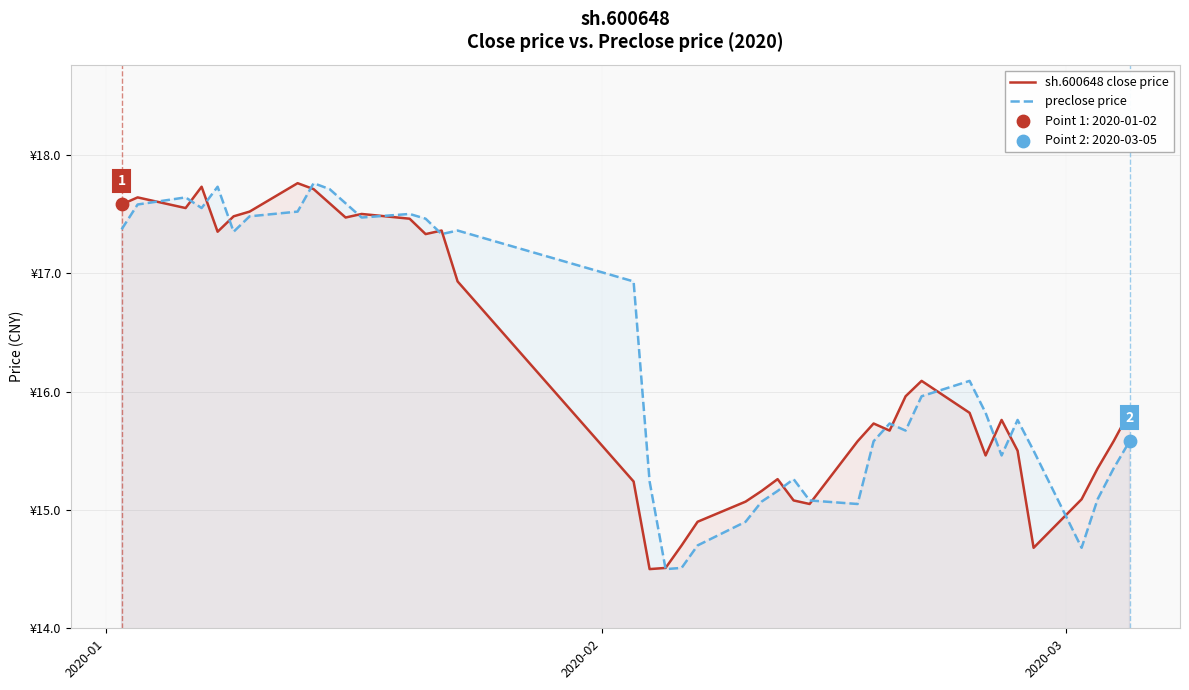

Which series has the widest spread of Y values?

sh.600648 close price